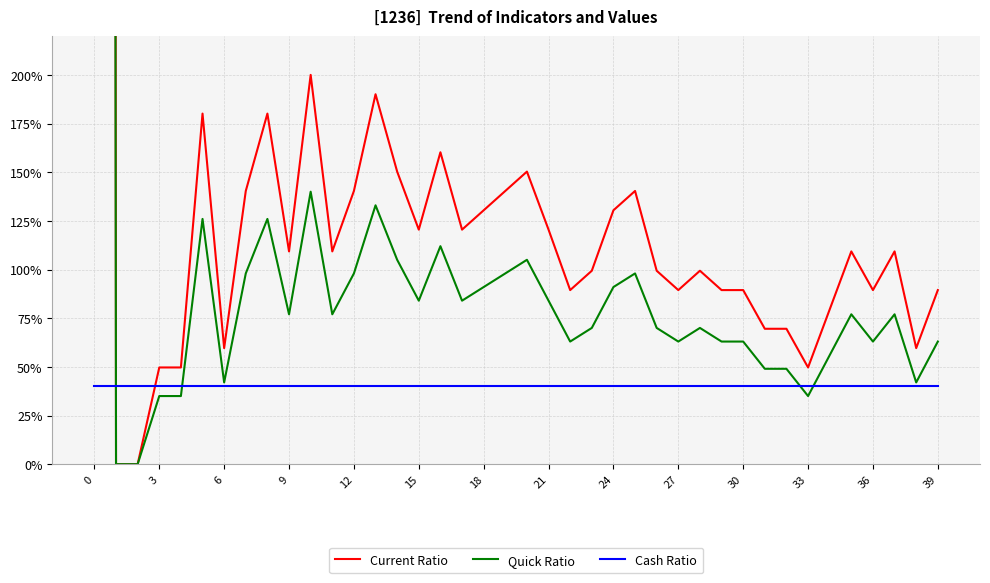

Between which two adjacent categories do Cash Ratio and Current Ratio first intersect?

0 and 3